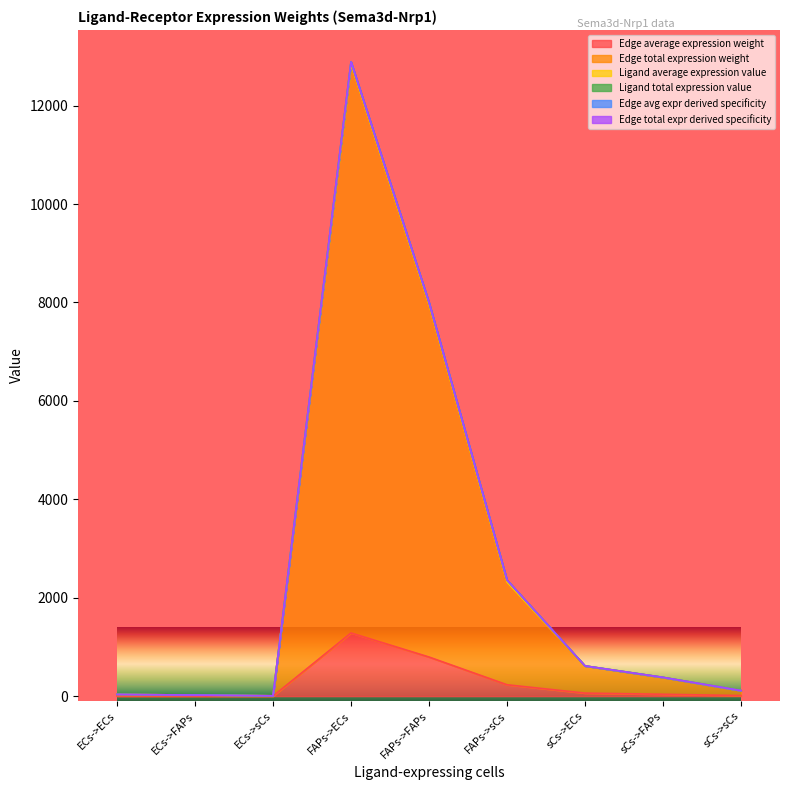

Where is Edge avg expr derived specificity nearest to the value 6428?

FAPs->FAPs